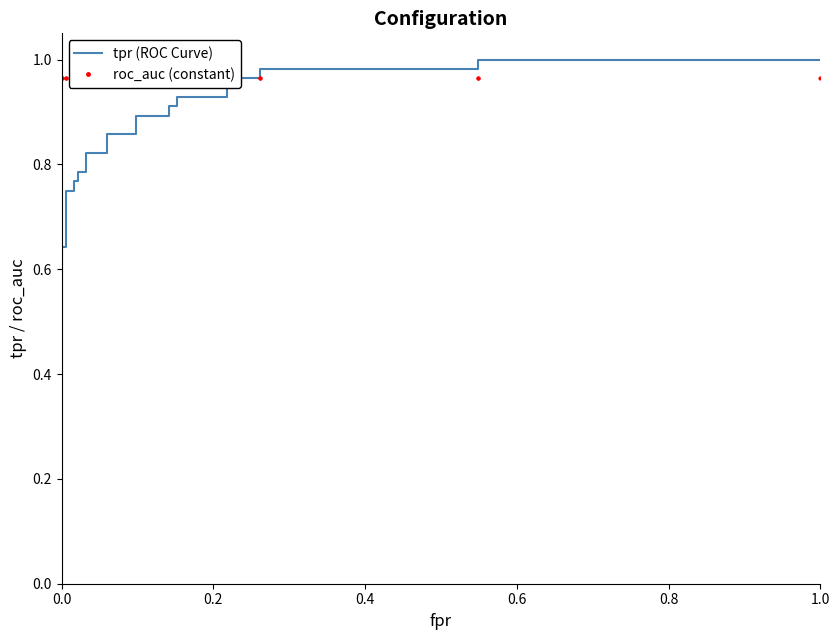

After their last crossing, which series has the higher values: roc_auc (constant) or tpr (ROC Curve)?

tpr (ROC Curve)